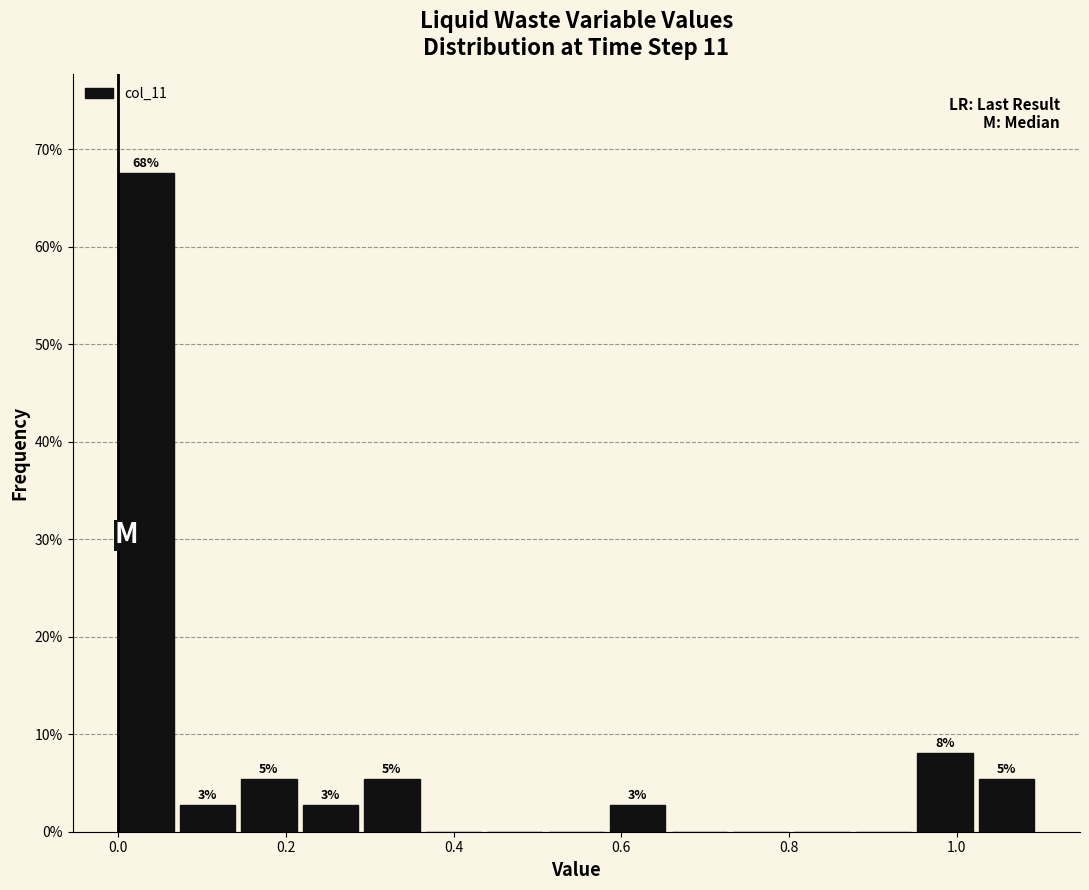

Read against the x-axis, roughly where is the centre of the tallest bar?

0.04